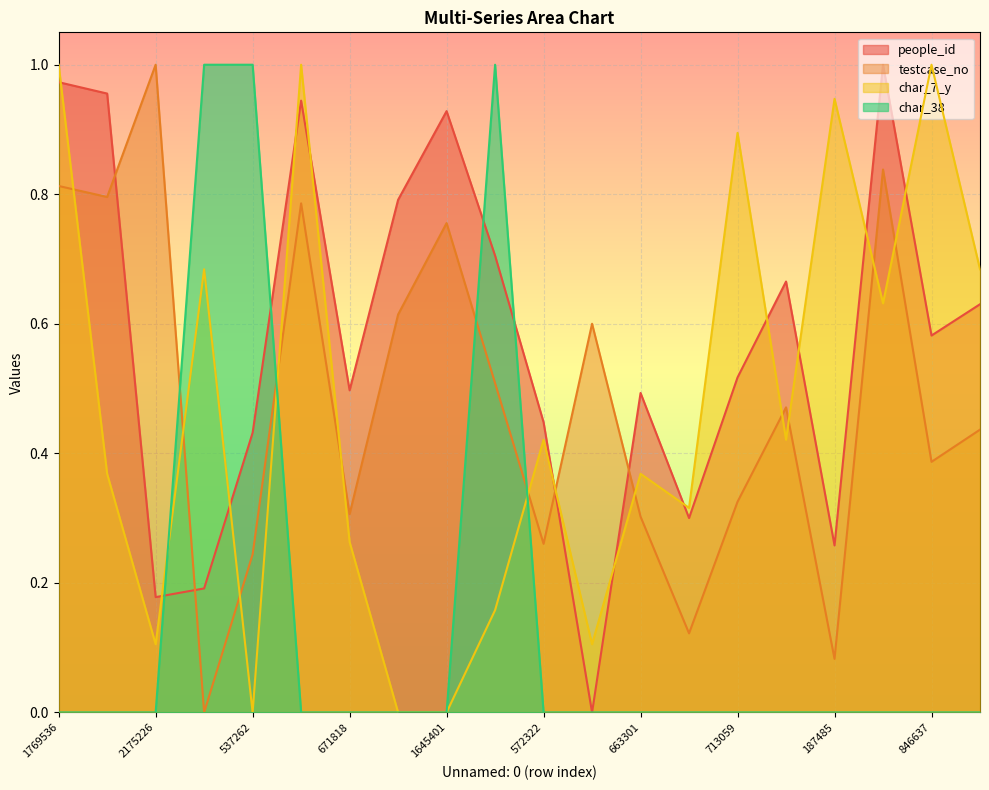

In testcase_no, how many points are lower than both neighbors (excluding endpoints)?

7